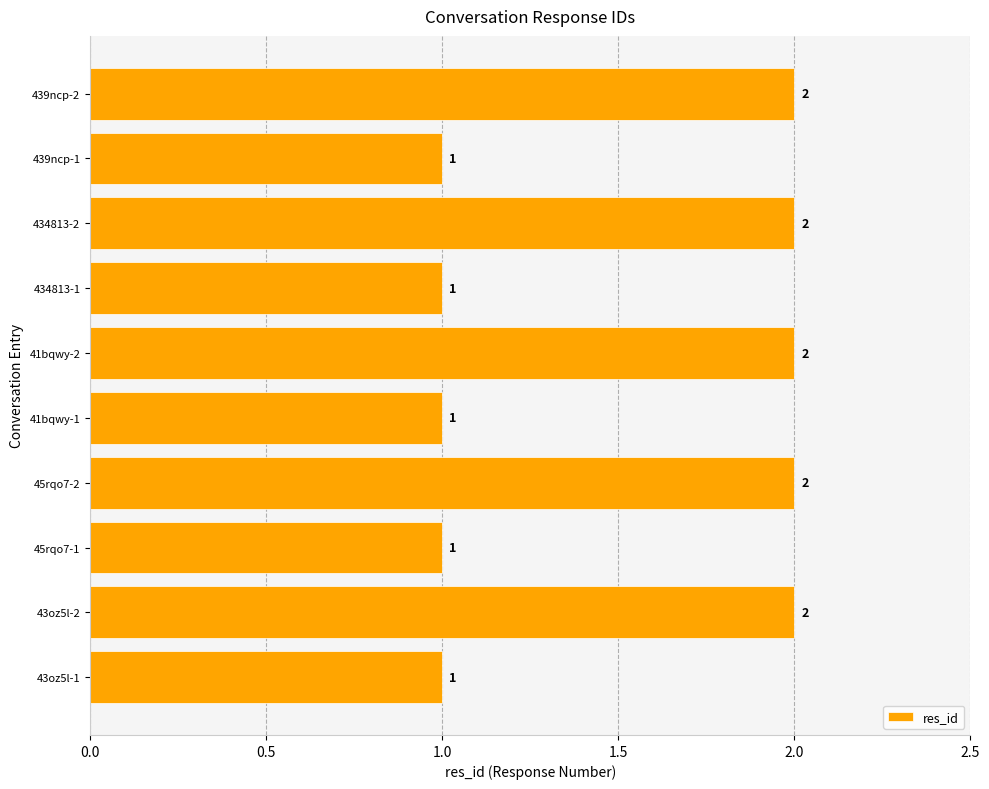

The chart shows a value of 1 at 434813-1. True or false?

True